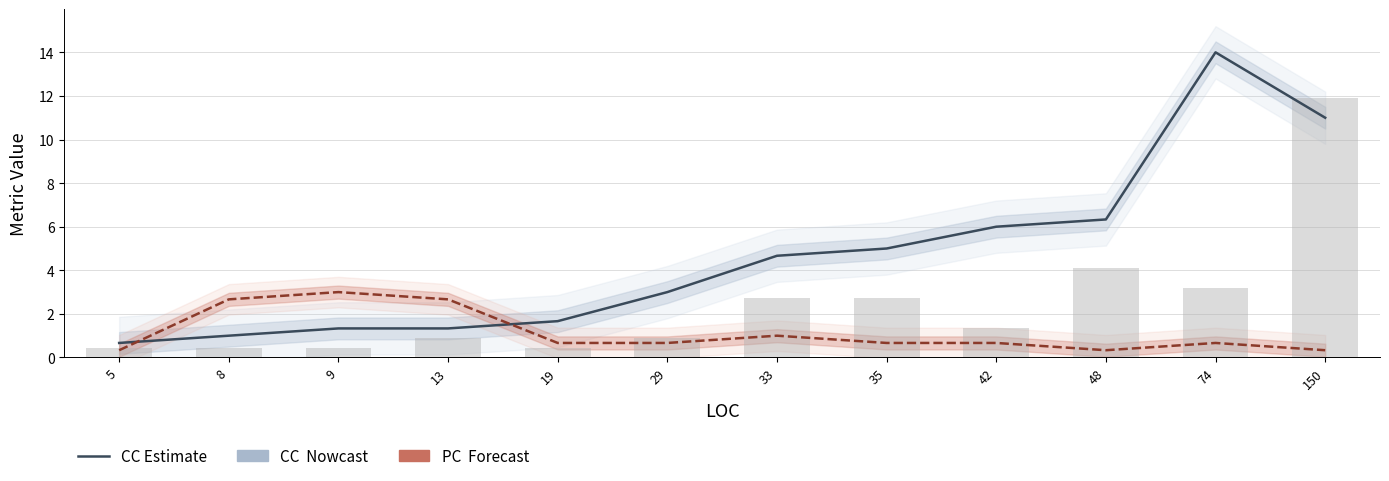

Rank the series at 150 from highest to lowest value.

CC (Cyclomatic Complexity), PC (Parameter Count)